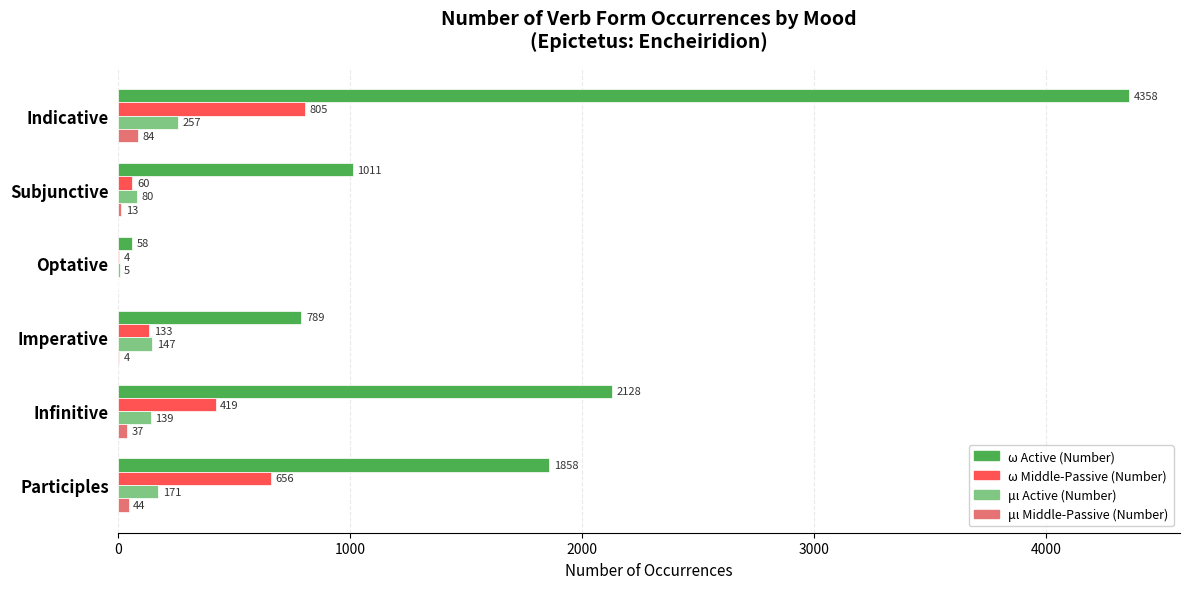

How many series are shown in this chart?

4